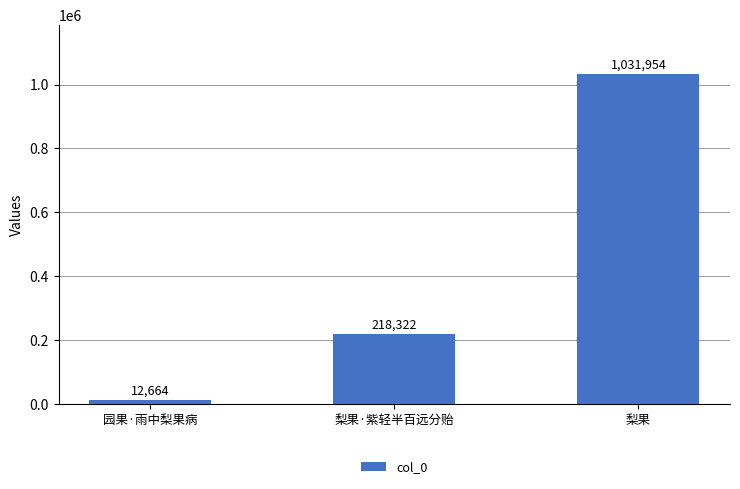

Which has a higher value, 园果·雨中梨果病 or 梨果·紫轻半百远分贻?

梨果·紫轻半百远分贻